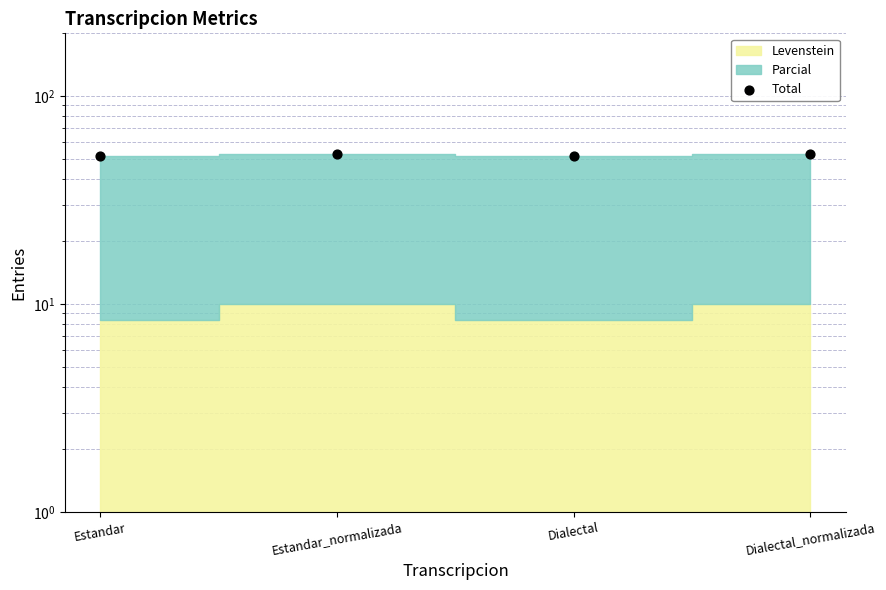

What is the ratio of the value at Estandar to the value at Dialectal?

1.0